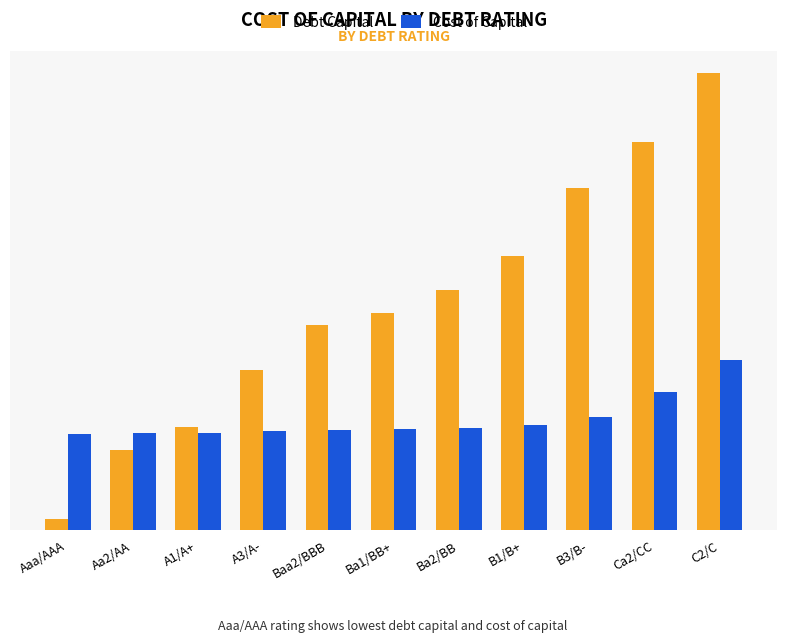

What is the value of the Cost of Capital bar at the 11th from the left?

0.1